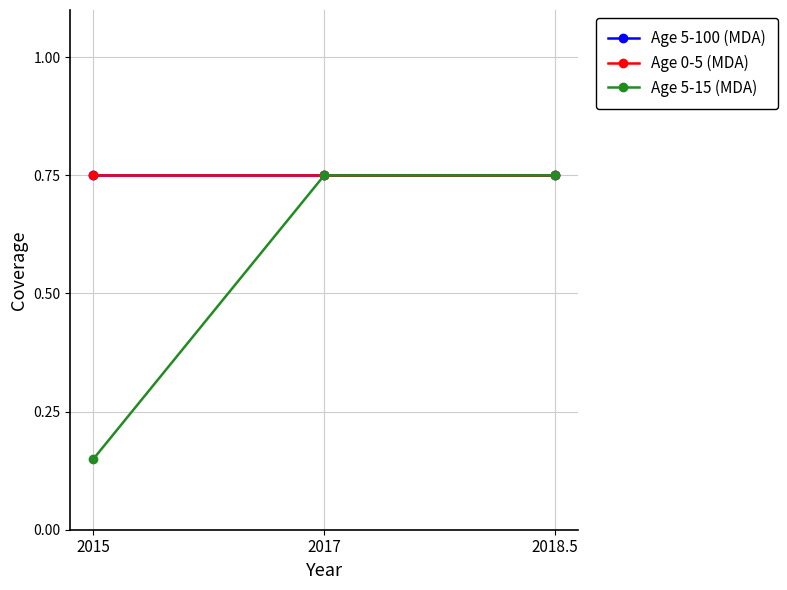

Which series has the widest spread of values?

Age 5-15 (MDA)